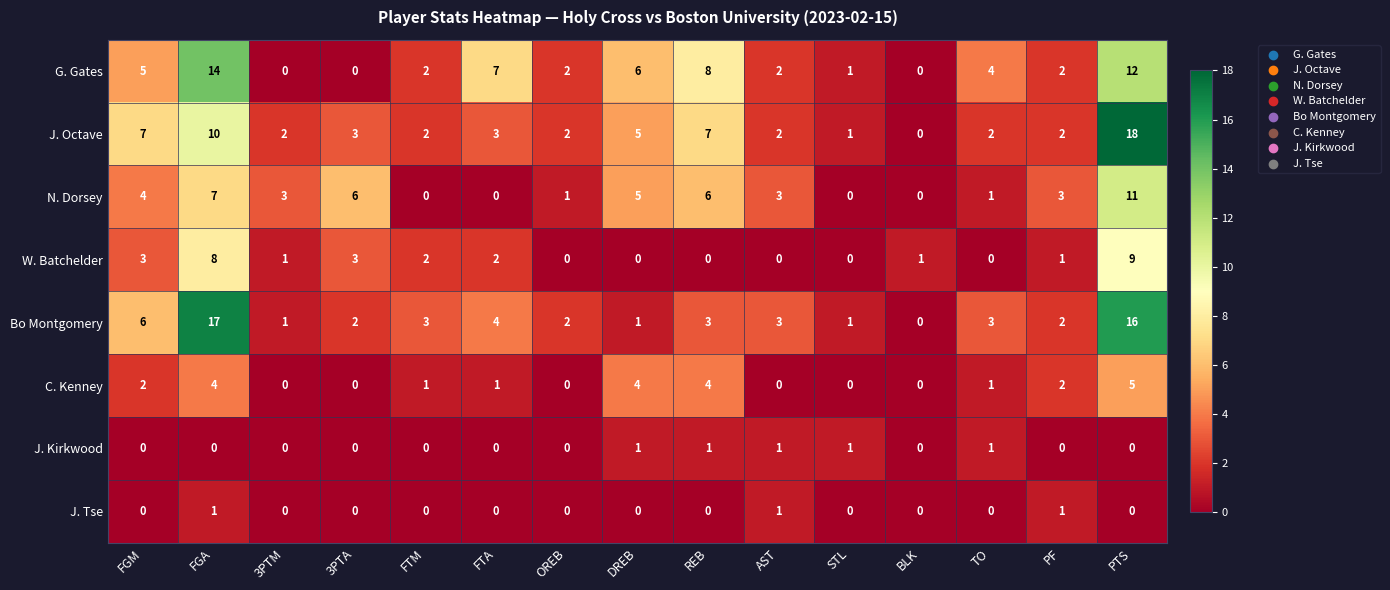

What is the total value across all series at FGM?

27